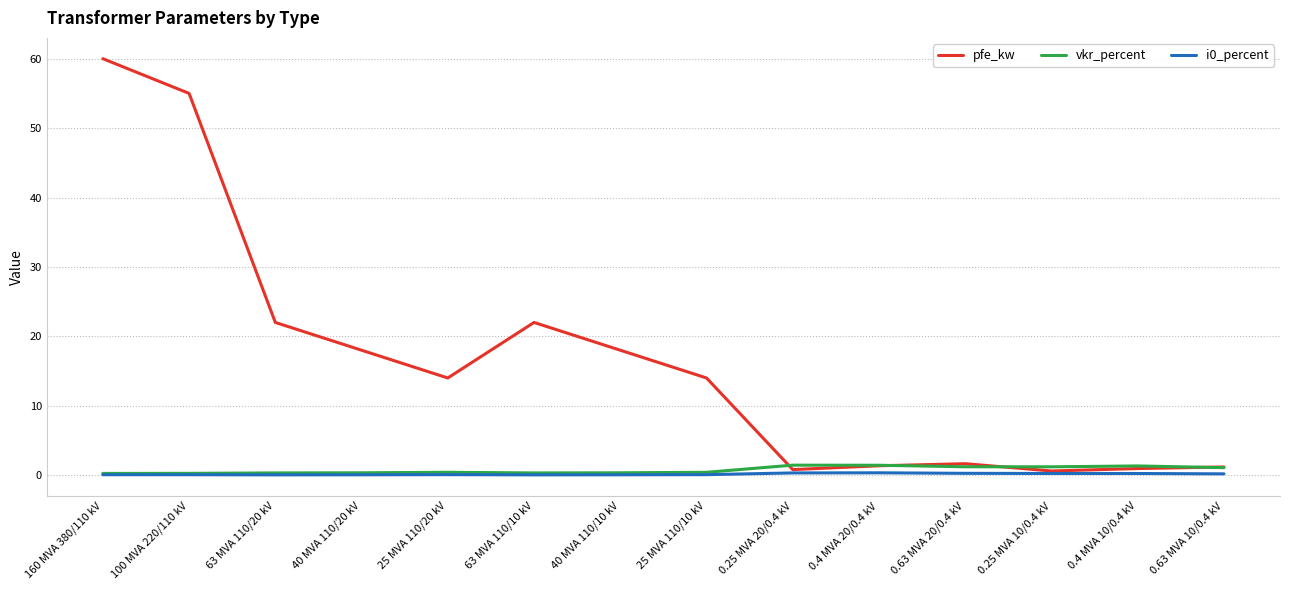

What is the label of the 3rd point from the right?

0.25 MVA 10/0.4 kV